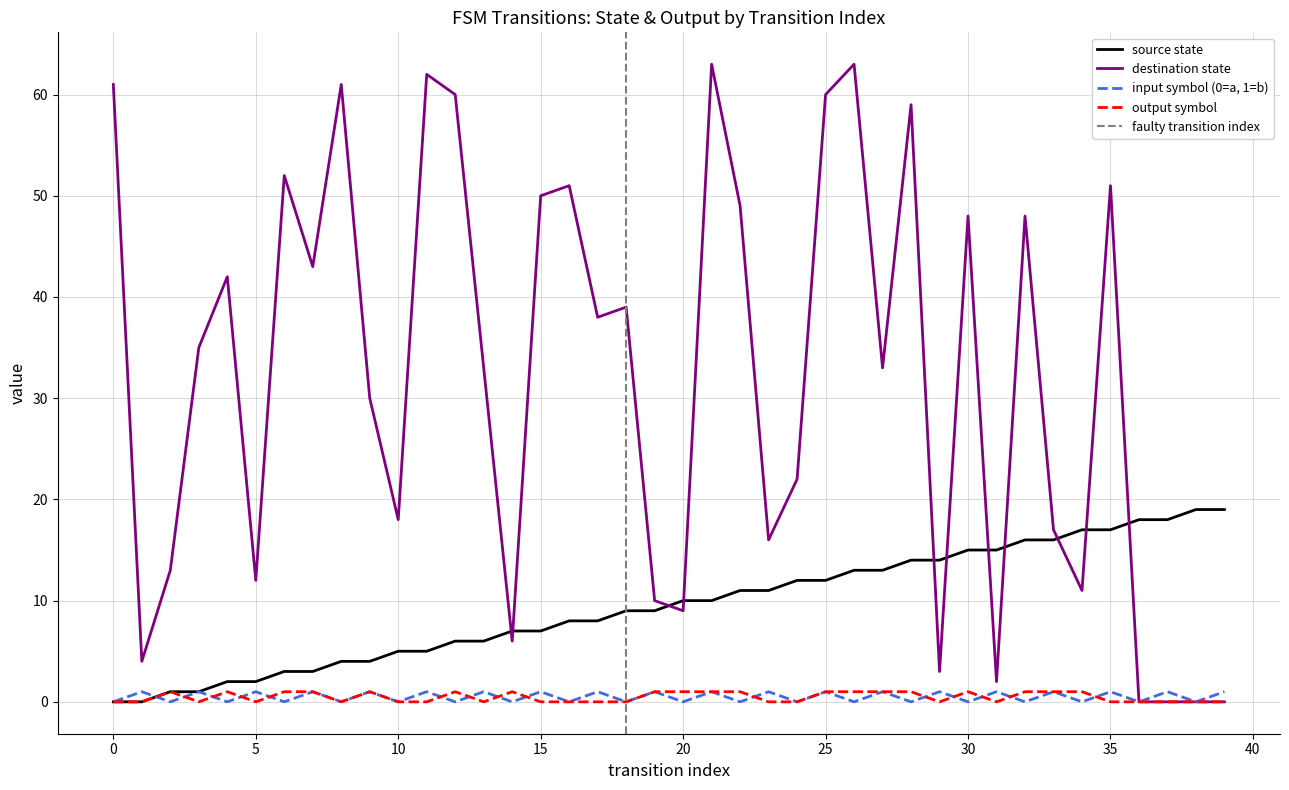

In input_symbol_num, how many points are higher than both neighbors (excluding endpoints)?

19